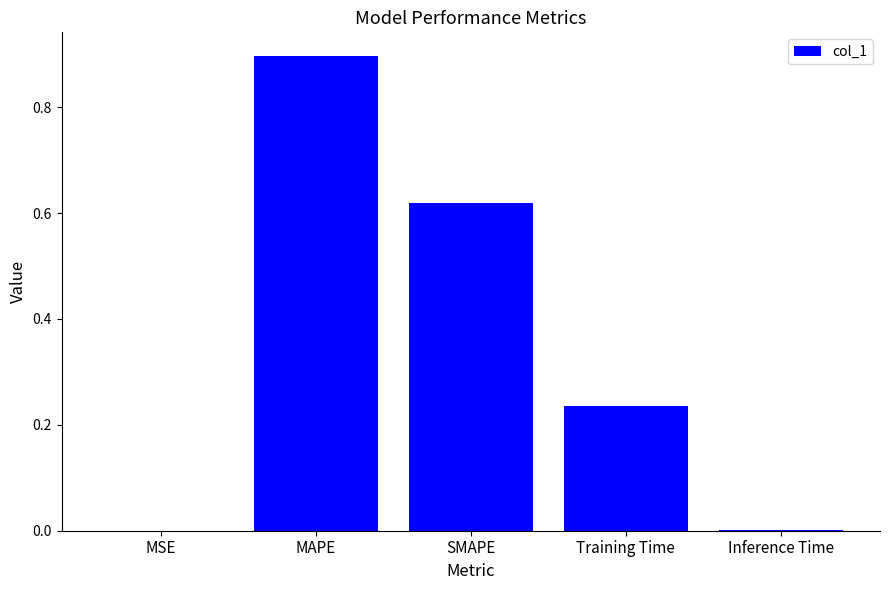

Is it true that the value at MAPE is 0.3?

False